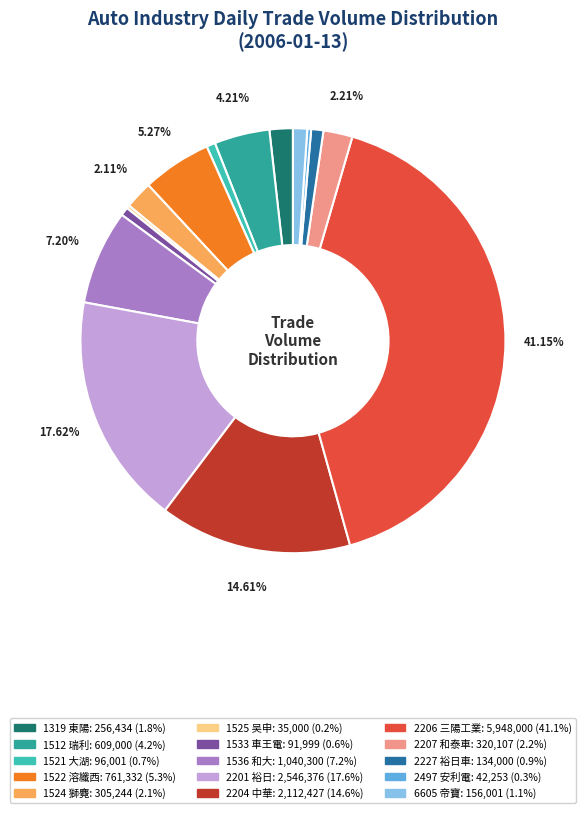

To the nearest percent, what is the difference between the largest and smallest slice percentages?

41%